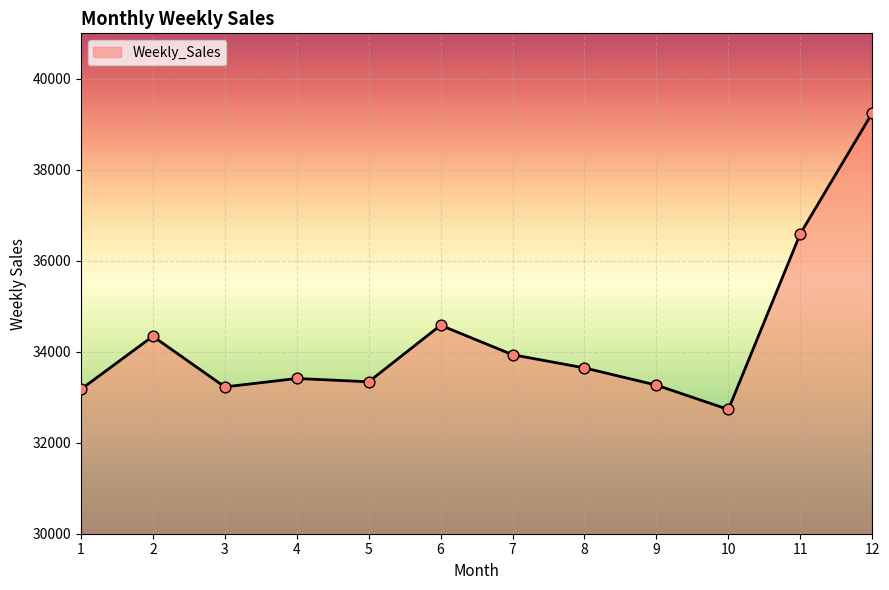

What is the ratio of the value at 11 to the value at 6?

1.1